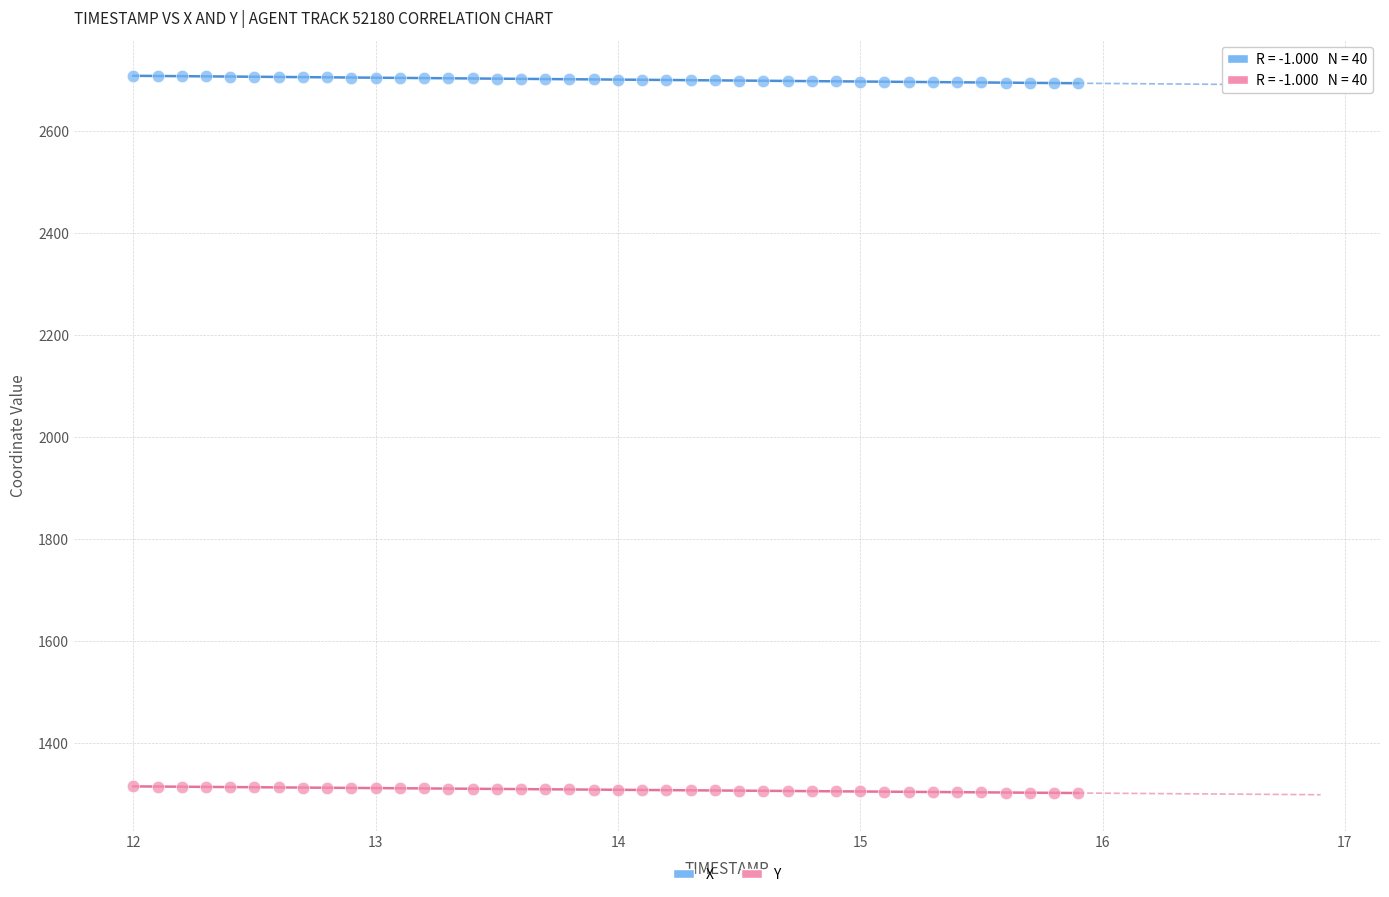

Which series reaches the maximum Y coordinate?

X